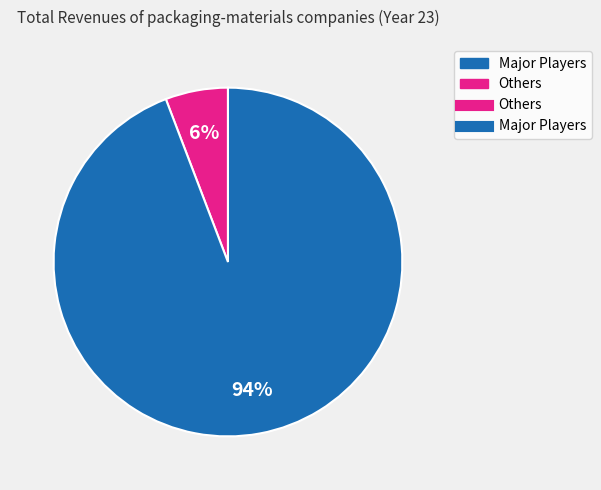

To the nearest percent, what is the average slice percentage?

50%